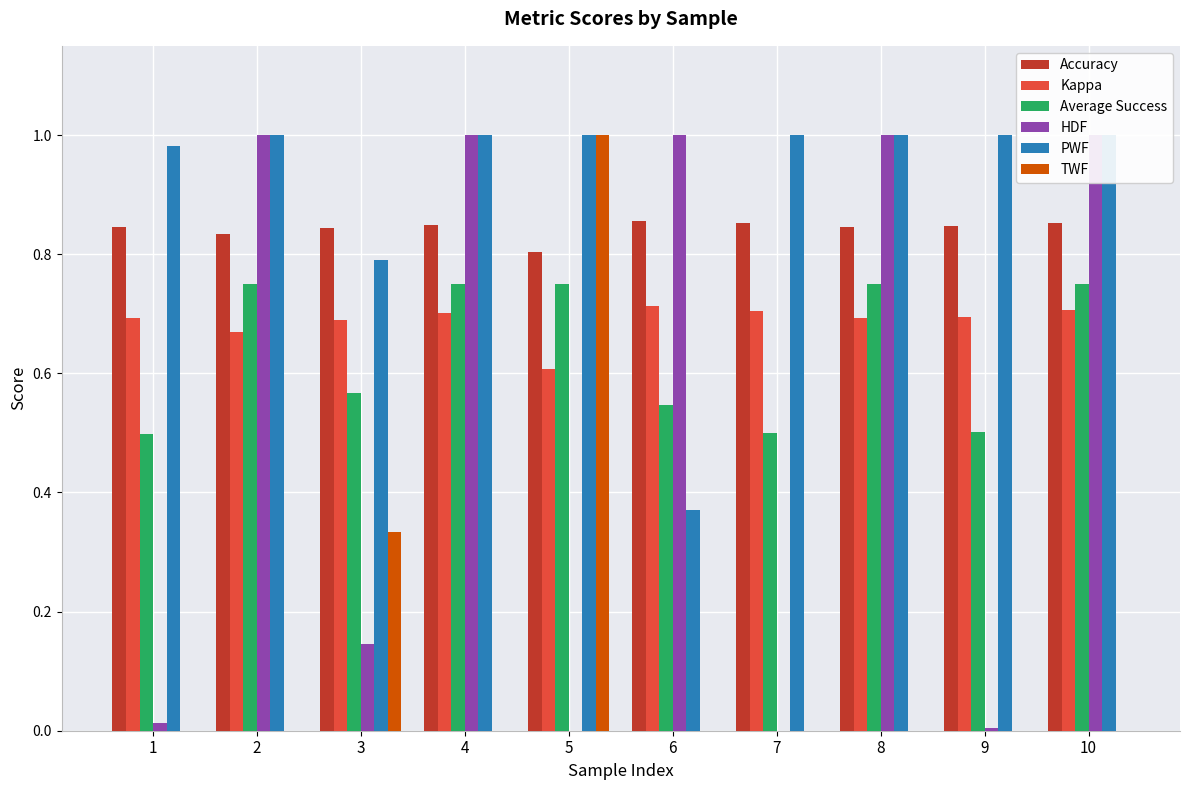

The value of PWF at 9 is 0.3. True or false?

False